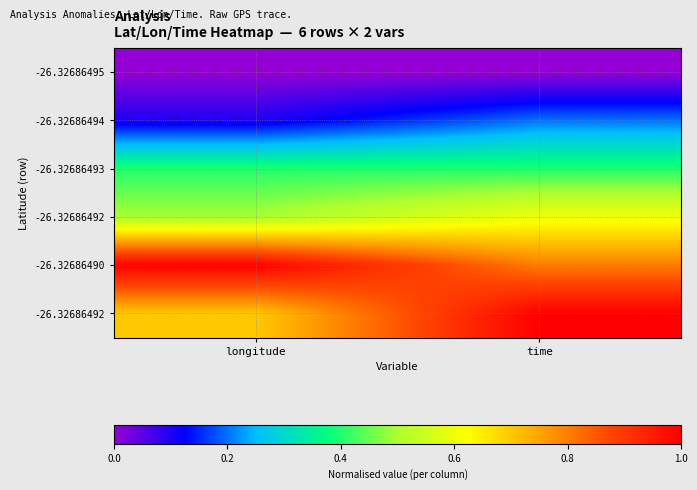

How many data points does each series have?

2